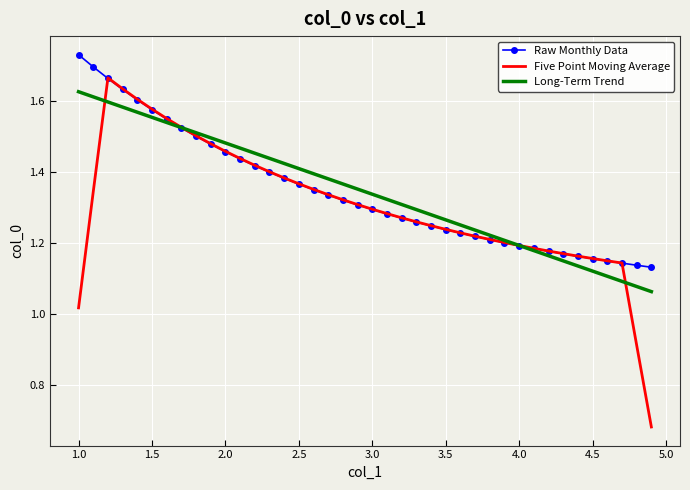

True or false: Long-Term Trend and Raw Monthly Data intersect in this chart.

True